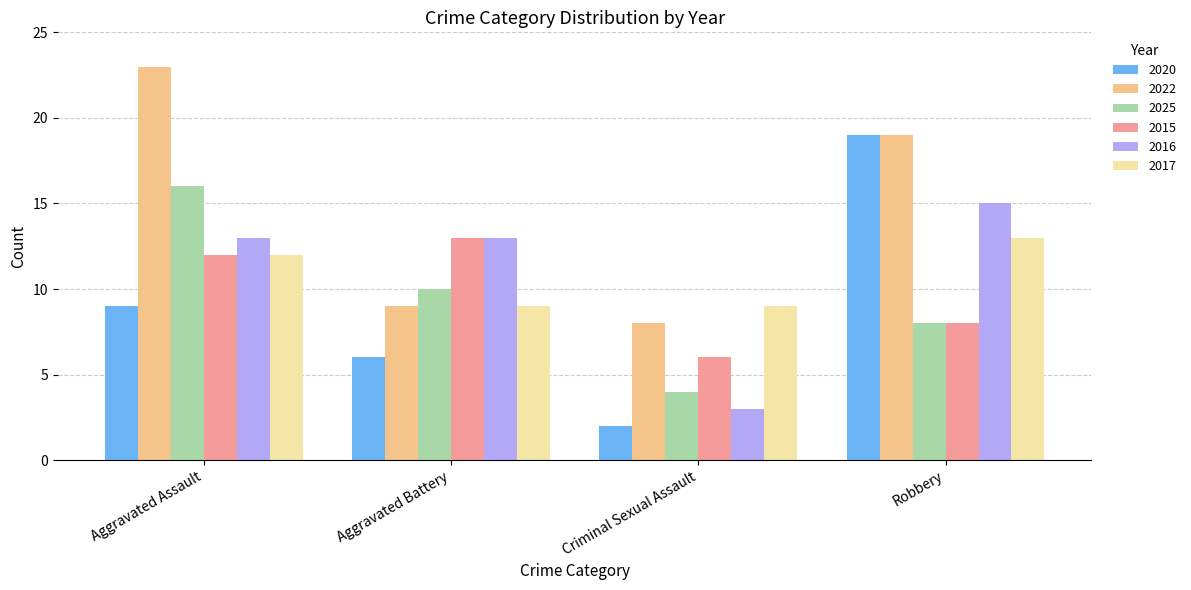

What is the average value of the 2017 series?

11